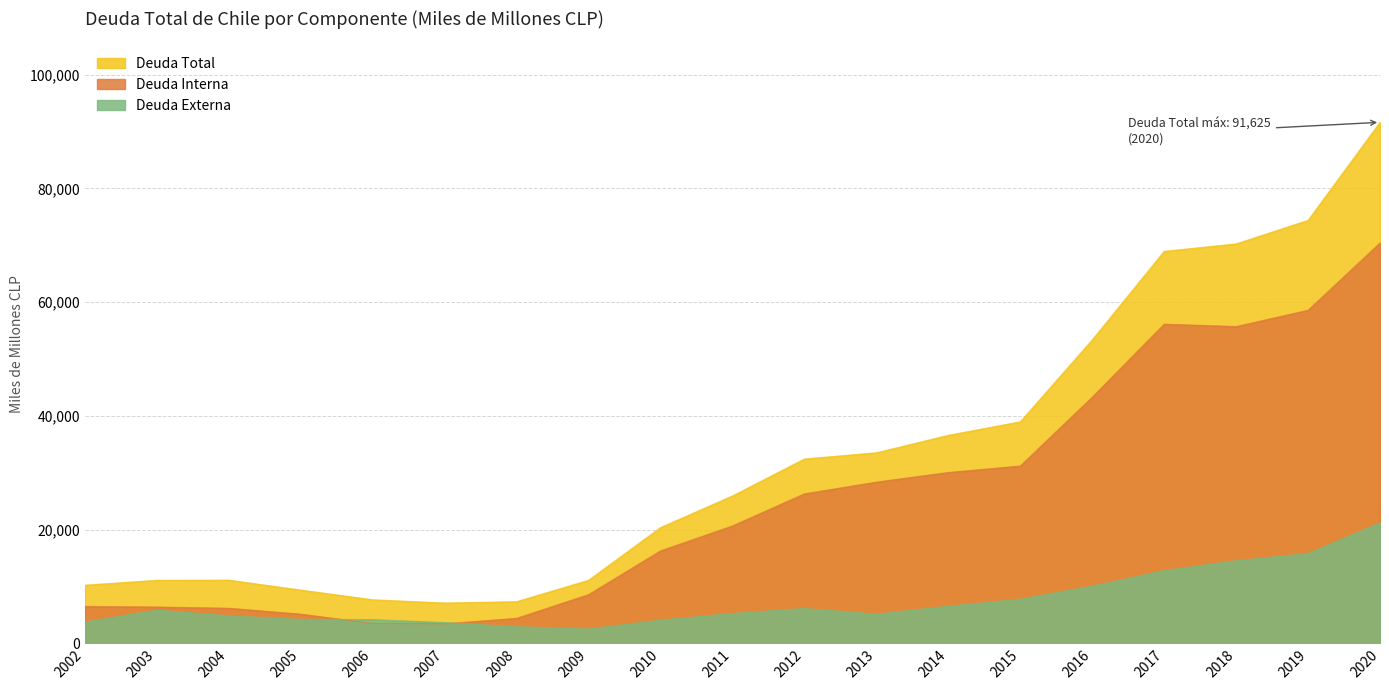

Reading left to right, what are all the values shown in this chart?

Deuda Total: 2002=10228	2003=11091	2004=11121	2005=9371	2006=7666	2007=7094	2008=7335	2009=11096	2010=20358	2011=25928	2012=32423	2013=33515	2014=36587	2015=38963	2016=53365	2017=68936	2018=70248	2019=74391	2020=91625
Deuda Interna: 2002=6491	2003=6389	2004=6172	2005=5138	2006=3495	2007=3438	2008=4400	2009=8566	2010=16262	2011=20647	2012=26289	2013=28355	2014=30042	2015=31186	2016=43285	2017=56129	2018=55703	2019=58576	2020=70417
Deuda Externa: 2002=3737	2003=5870	2004=4842	2005=4233	2006=4171	2007=3656	2008=2935	2009=2530	2010=4095	2011=5281	2012=6135	2013=5160	2014=6544	2015=7777	2016=10081	2017=12808	2018=14544	2019=15816	2020=21208